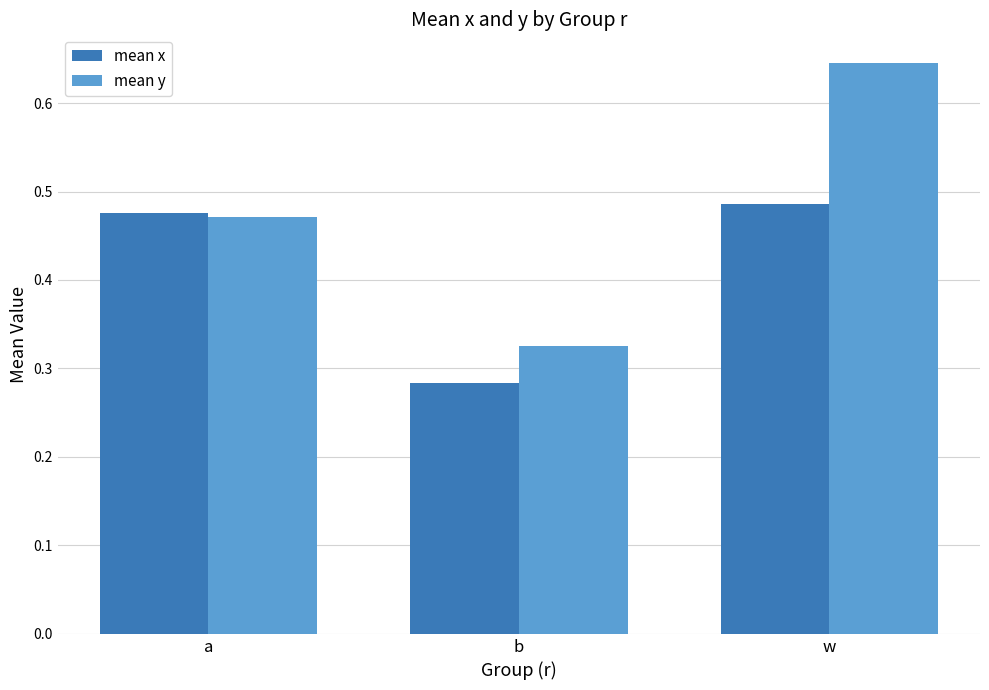

Rank the series by their maximum value, from highest to lowest.

mean y, mean x